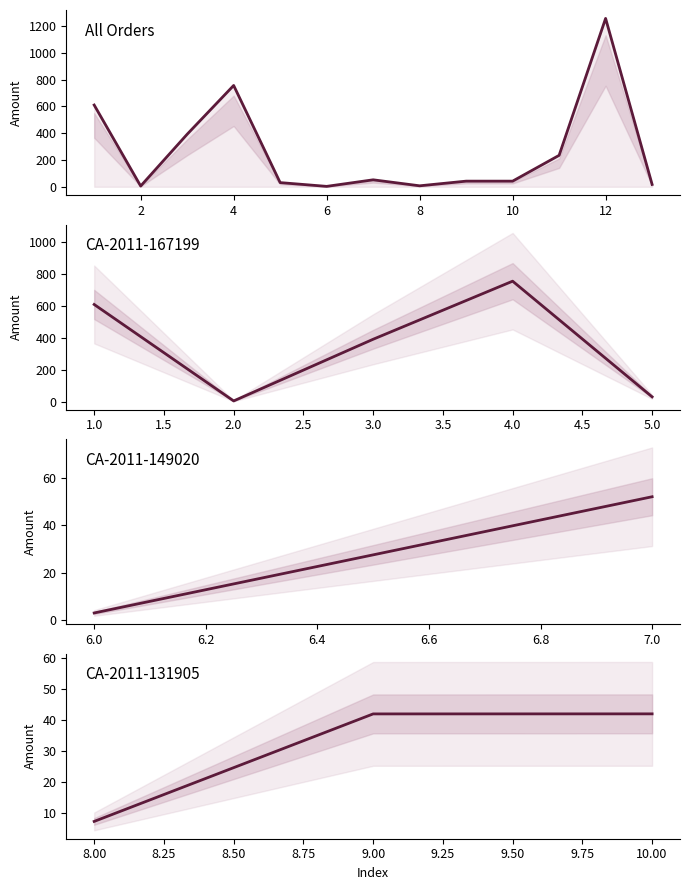

Read the value at 3.

392.0